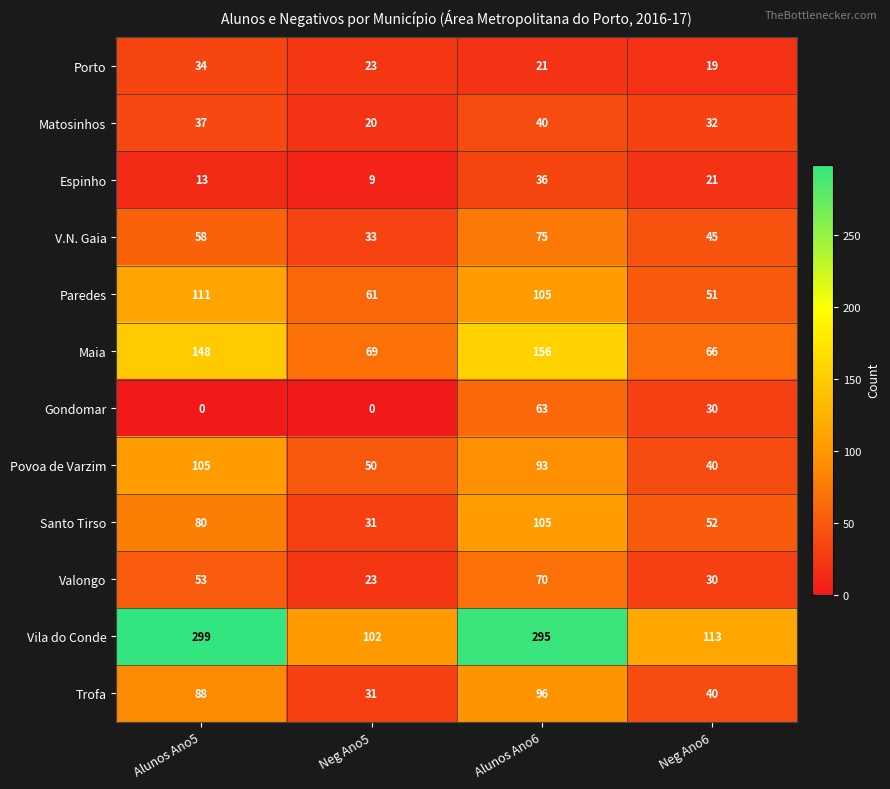

Between Alunos Ano5 and Neg Ano6, which series saw the biggest shift?

Vila do Conde